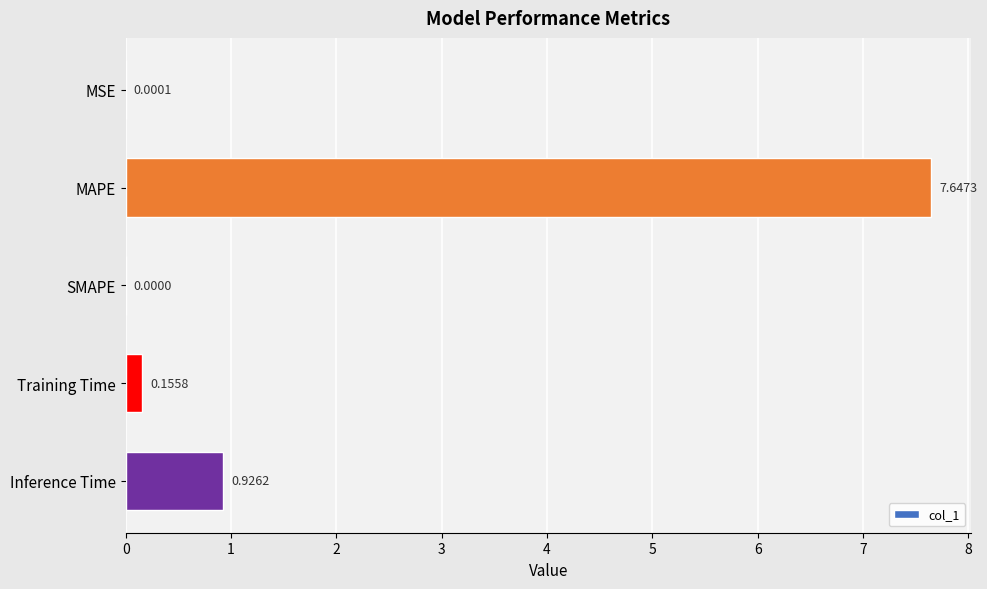

What is the change in value from MSE to Inference Time?

+0.9